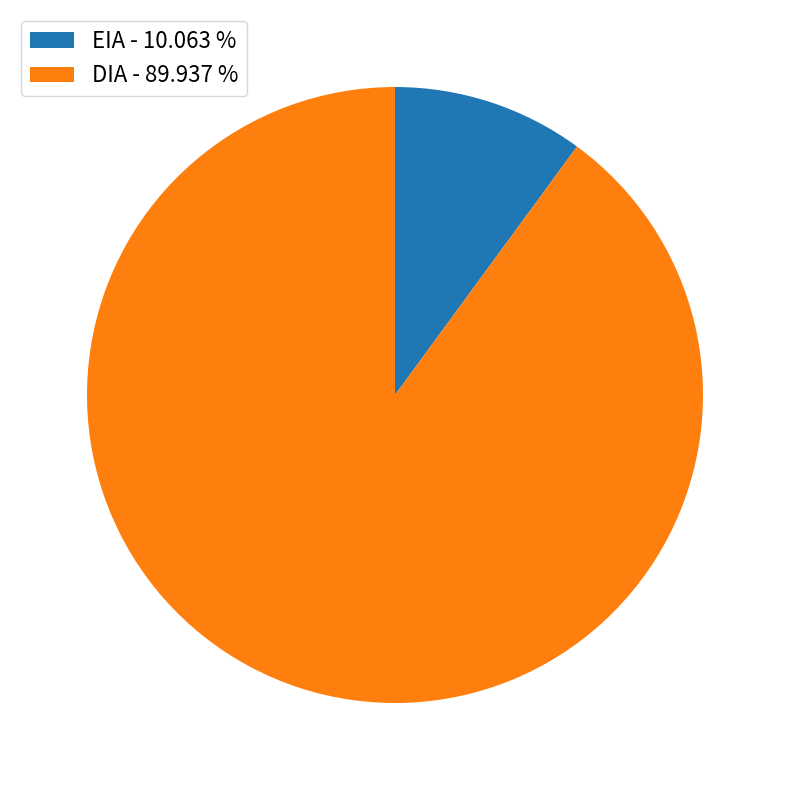

Does DIA - 89.937 % account for over 50% of the chart?

Yes